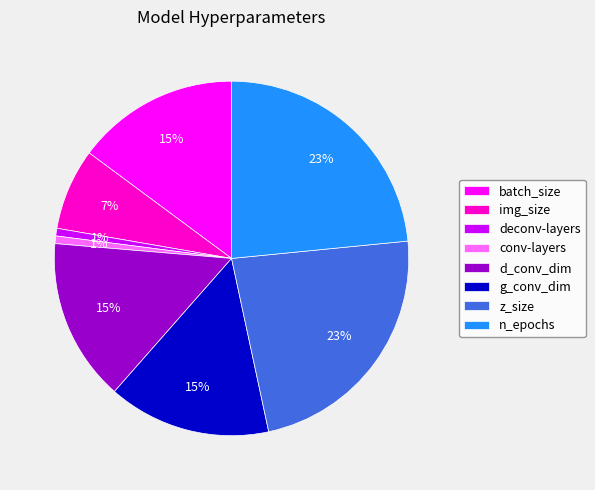

Is it true that batch_size is 9% of the pie?

False